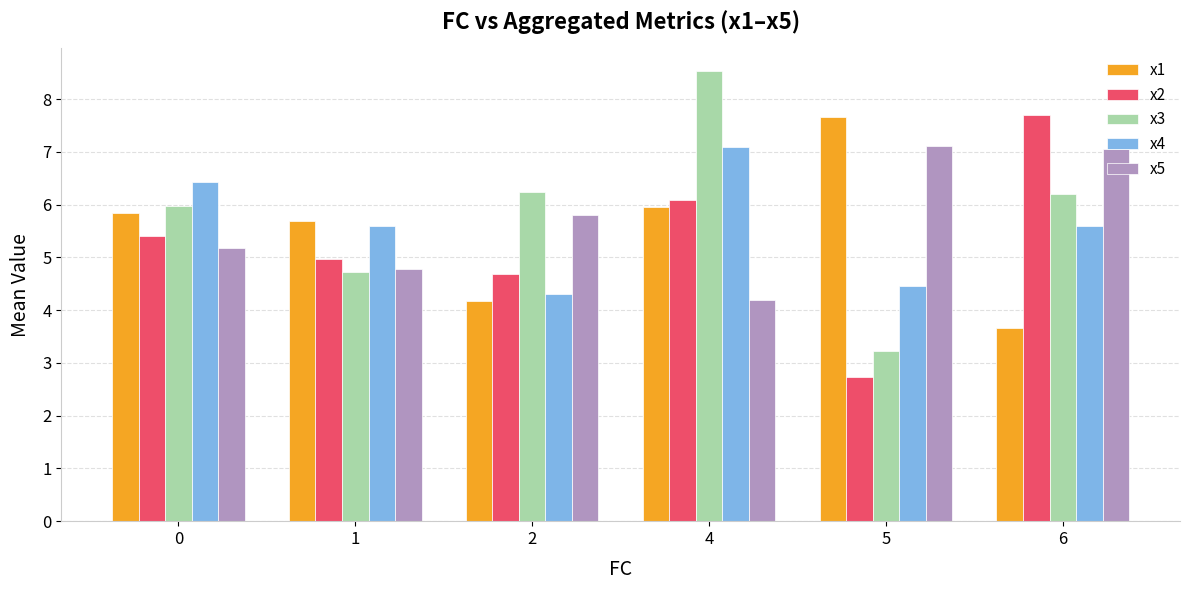

Reading right to left, what are all the values shown in this chart?

x1: 6=3.7	5=7.7	4=6.0	2=4.2	1=5.7	0=5.8
x2: 6=7.7	5=2.7	4=6.1	2=4.7	1=5.0	0=5.4
x3: 6=6.2	5=3.2	4=8.5	2=6.2	1=4.7	0=6.0
x4: 6=5.6	5=4.5	4=7.1	2=4.3	1=5.6	0=6.4
x5: 6=7.1	5=7.1	4=4.2	2=5.8	1=4.8	0=5.2